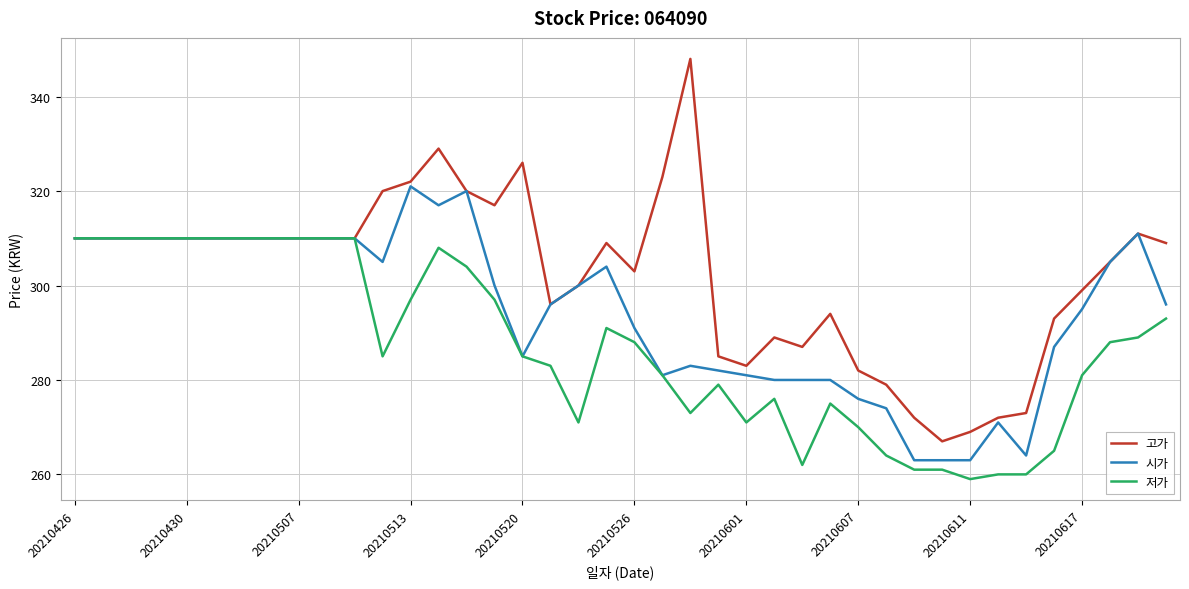

What is the minimum value for 고가?

267